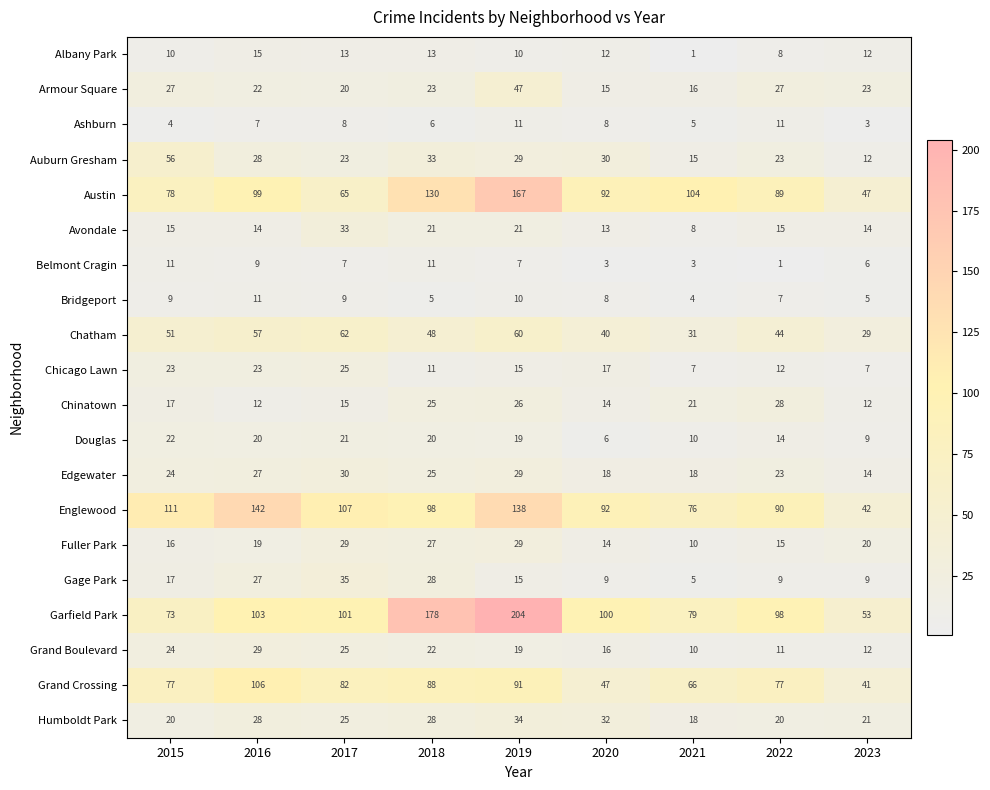

What is the minimum value for Grand Crossing?

41